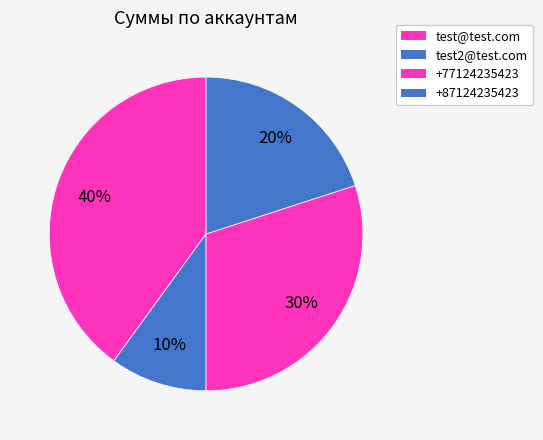

What percentage is NOT represented by test@test.com?

60.0%